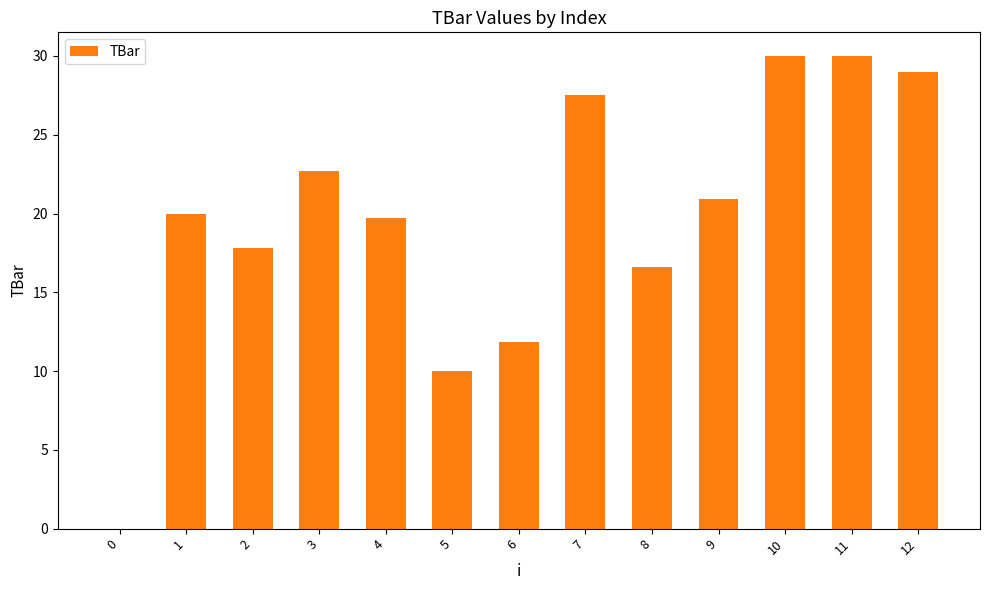

What value does the data have at 6?

11.9